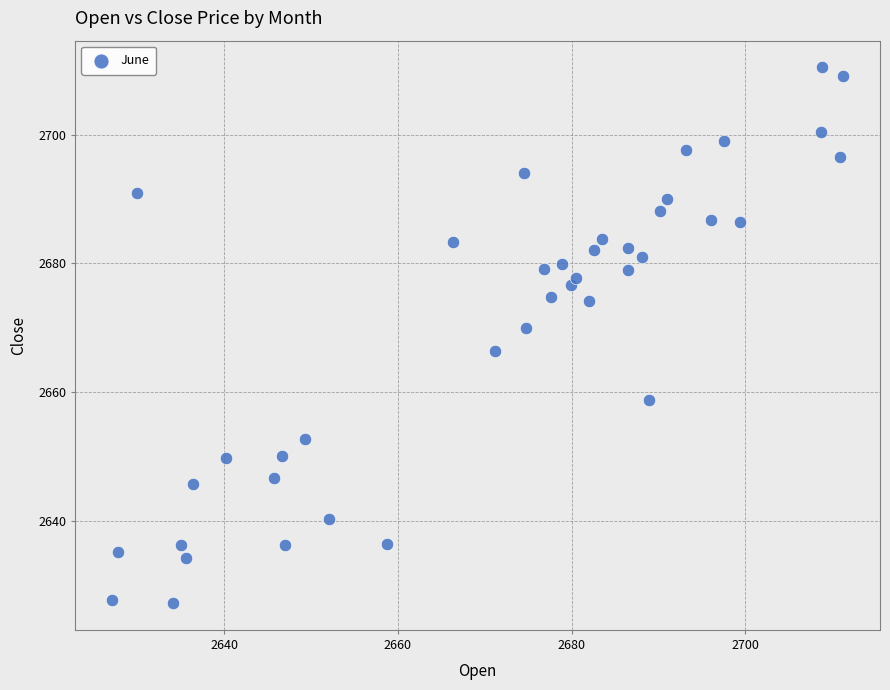

What is the range of X values (max minus min)?

84.2